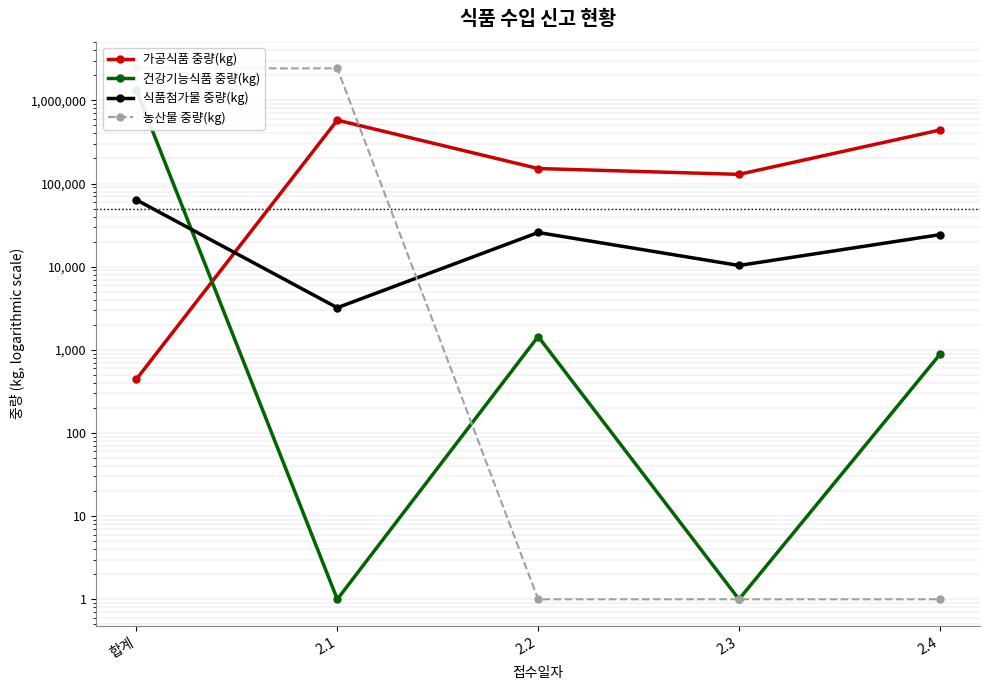

At how many categories does at least one series exceed 1954647?

2